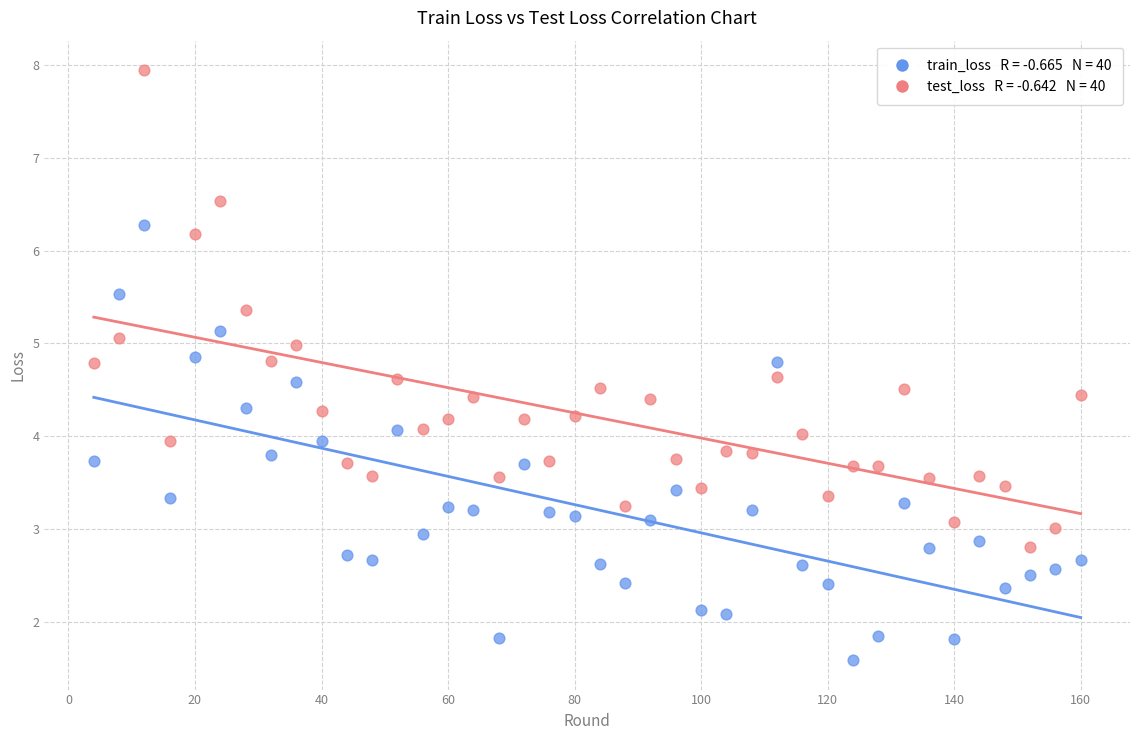

Across all data points, what is the range of X values (max minus min)?

156.0